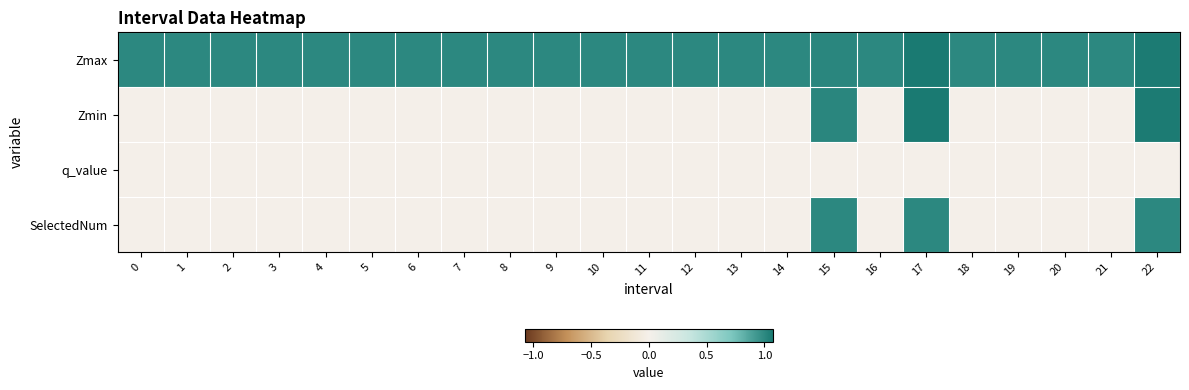

Which has a higher value, 9 or 10?

9